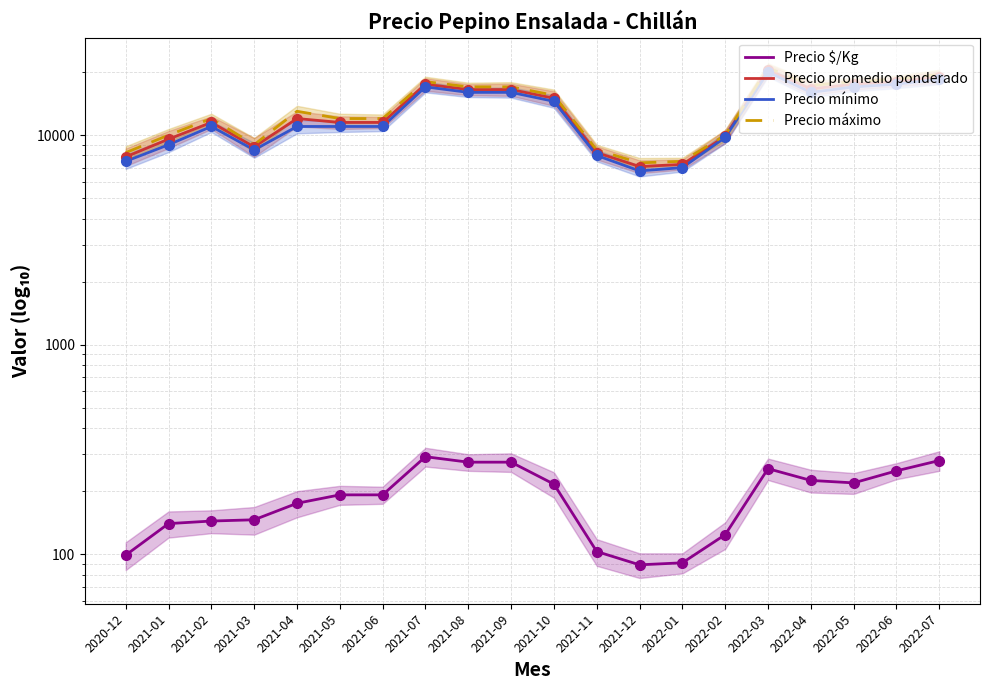

Which series has the widest spread of values?

Precio máximo